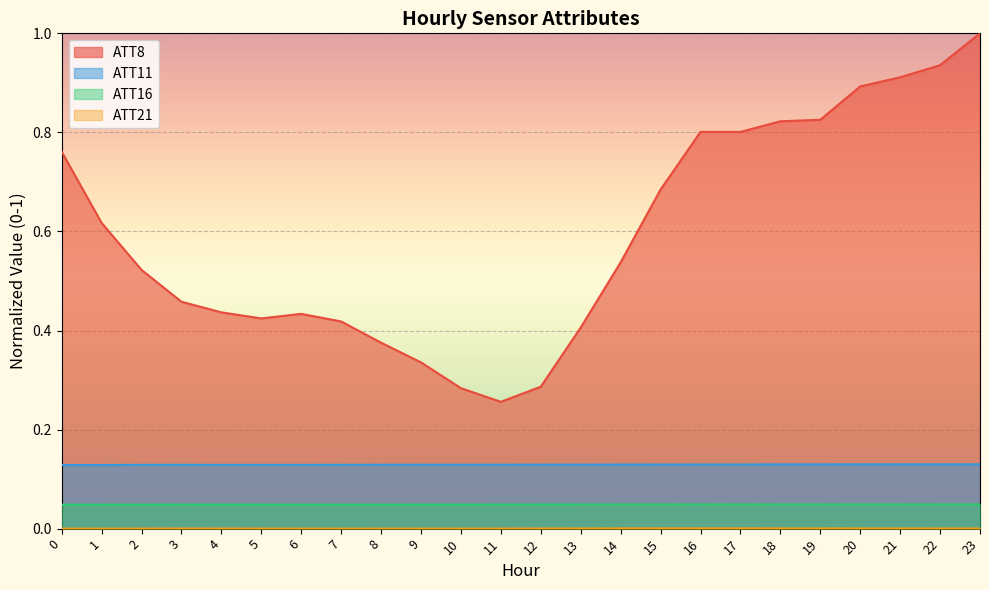

Which series has the largest range (max minus min)?

ATT8